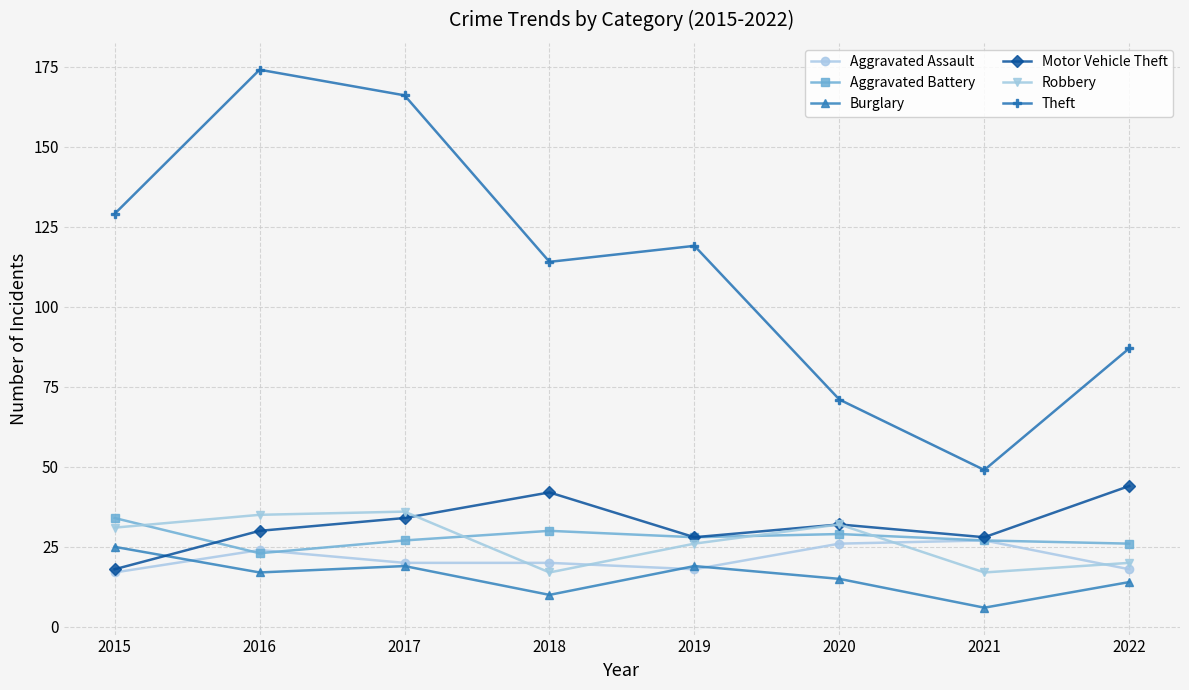

Is the value of Burglary at 2021 greater than the value of Motor Vehicle Theft at 2016?

No